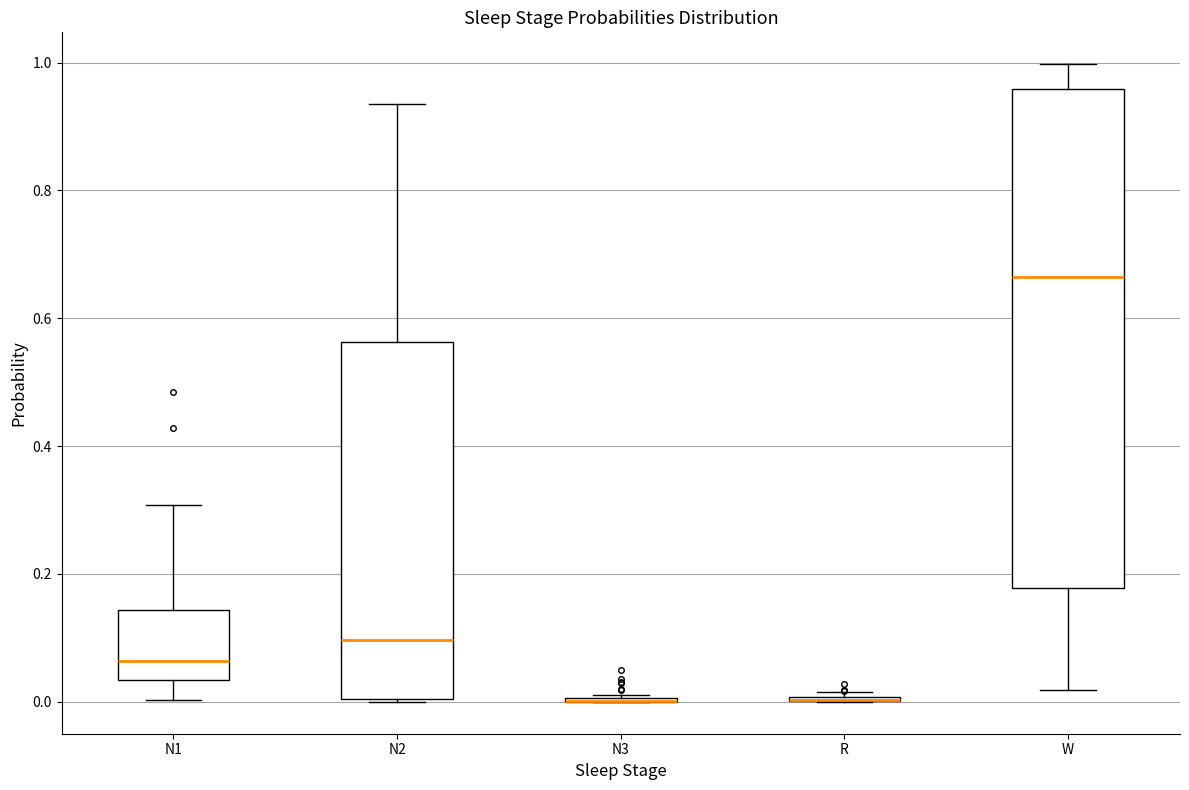

Reading left to right, transcribe this box plot: for each box, give where its median line is, the range the box spans, and where its two whiskers end, as read against the y-axis. The values are not printed on the chart, so give them approximately, as read against the axis.

N1: median 0.06, box 0.04 to 0.14, whiskers 0.00 to 0.30
N2: median 0.10, box 0.00 to 0.56, whiskers 0.00 to 0.94
N3: box collapsed to a line at 0.00, whiskers 0.00 to 0.02
R: box collapsed to a line at 0.00, whiskers 0.00 to 0.02
W: median 0.66, box 0.18 to 0.96, whiskers 0.02 to 1.00